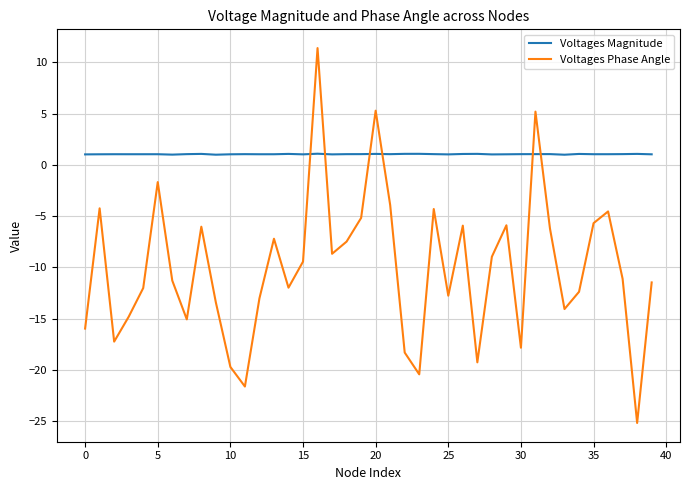

Which series has the largest total across all categories?

Voltages Magnitude